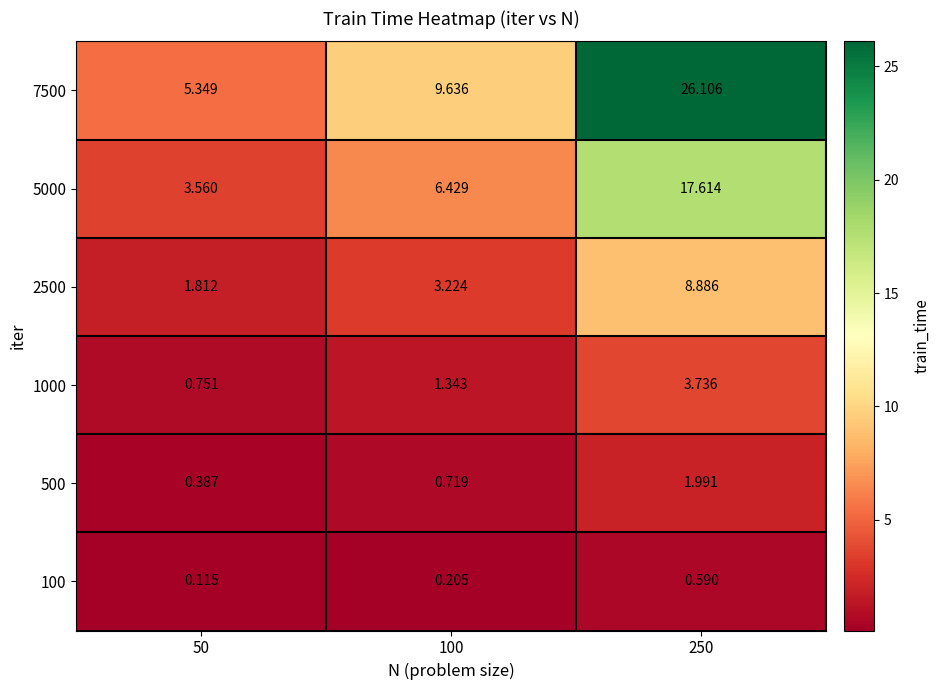

Is the value of 100 at 50 greater than the value of 2500 at 100?

No